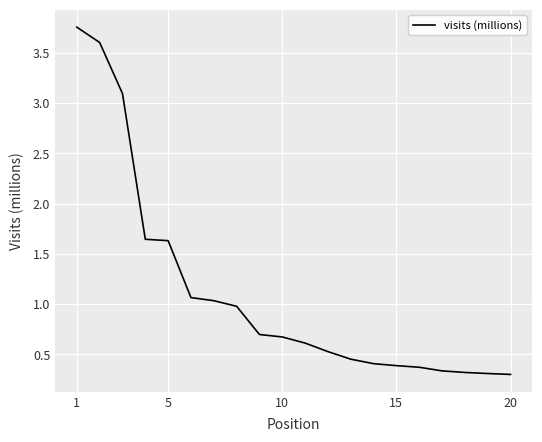

How many lines are shown in the chart?

1